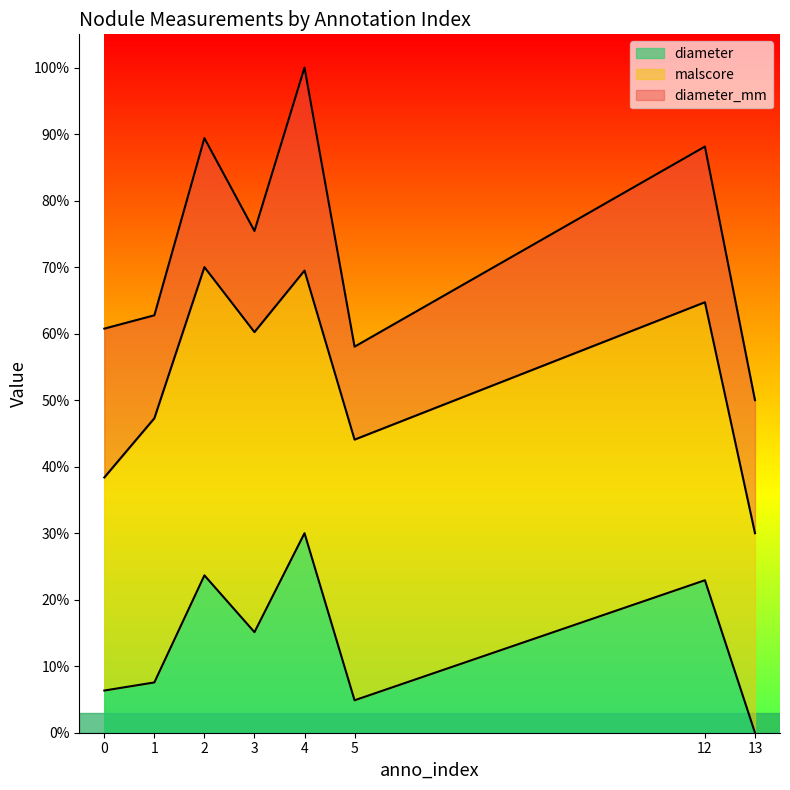

Count the diameter values in the range 0 to 1.

8